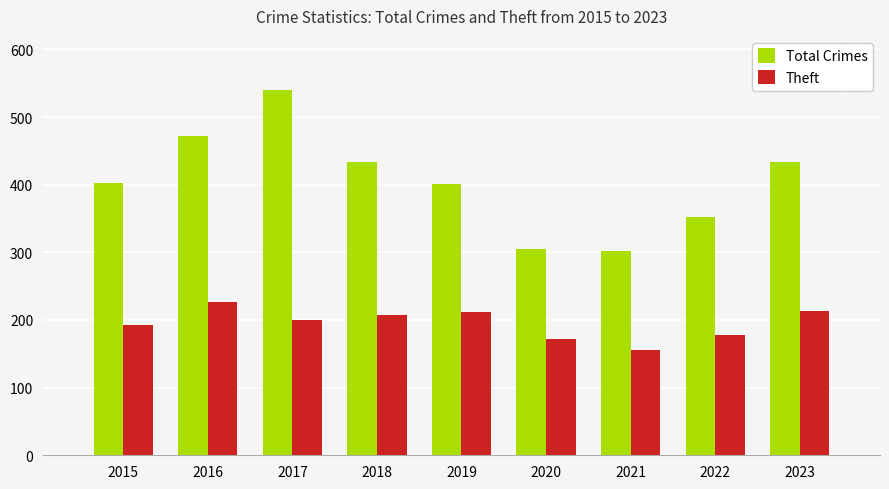

What is the greatest value displayed?

540